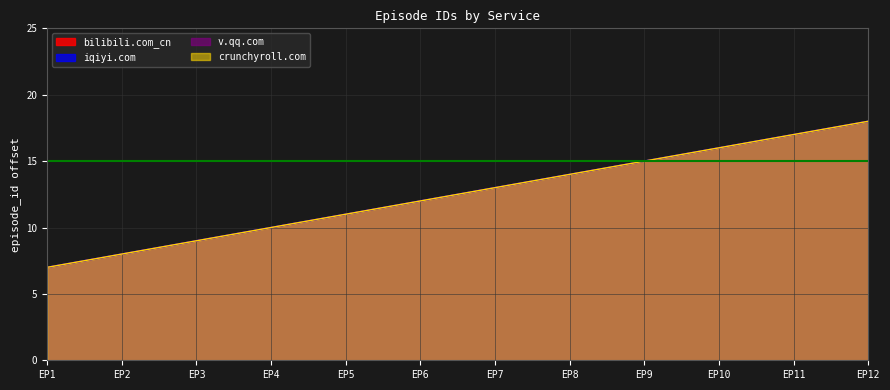

What is the difference between the maximum and minimum values in the v.qq.com series?

11